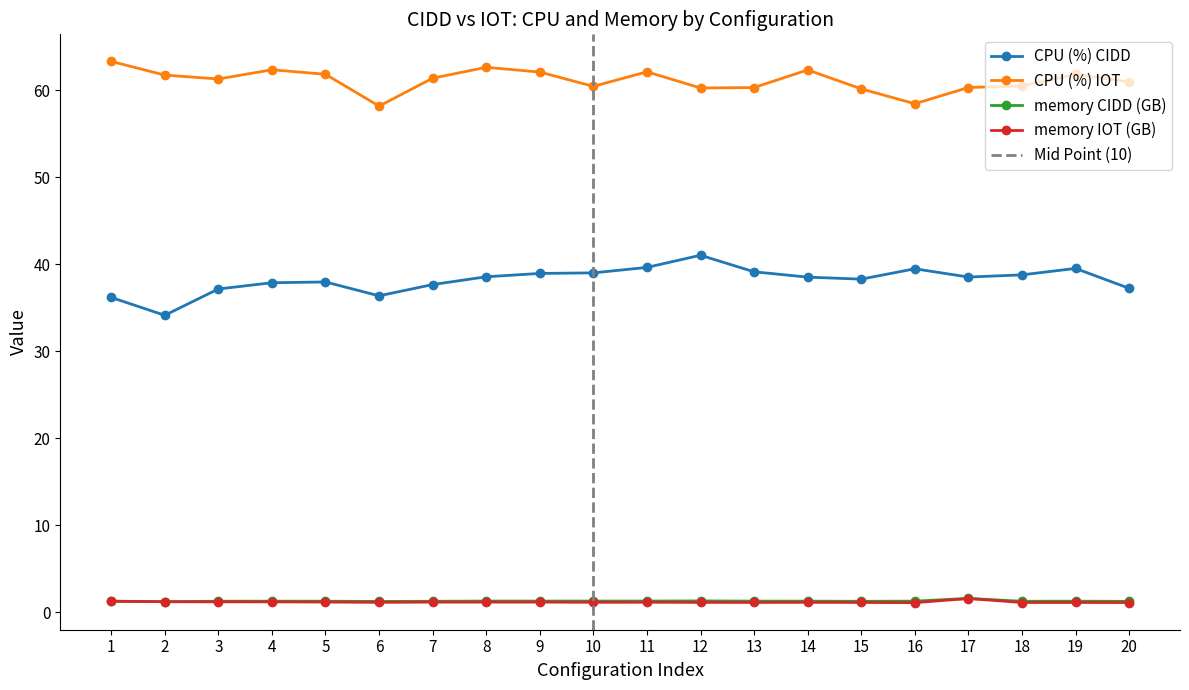

What is the sum of the CPU (%) IOT values at 15 and 3?

121.5